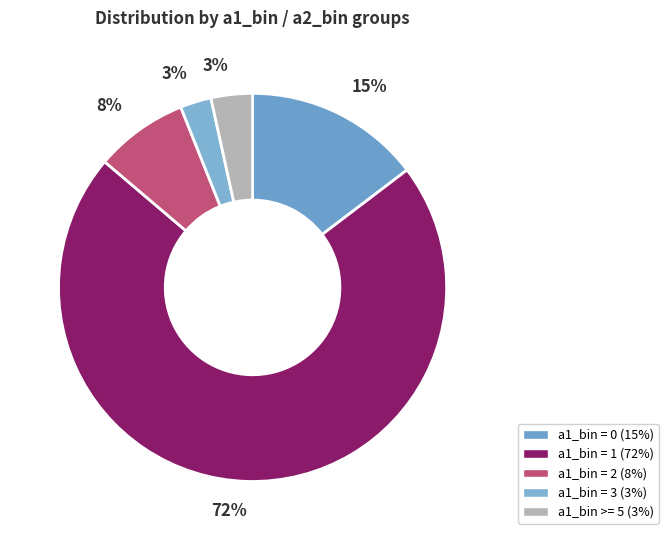

Count the number of slices in the pie.

5